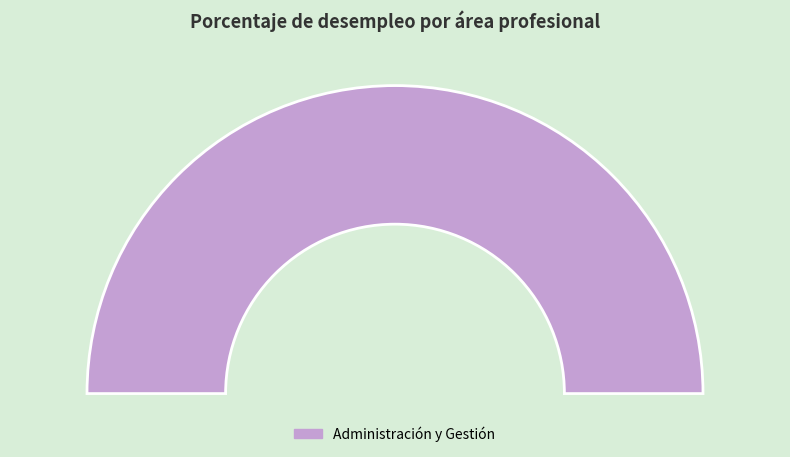

Is there a majority slice in this chart?

Yes